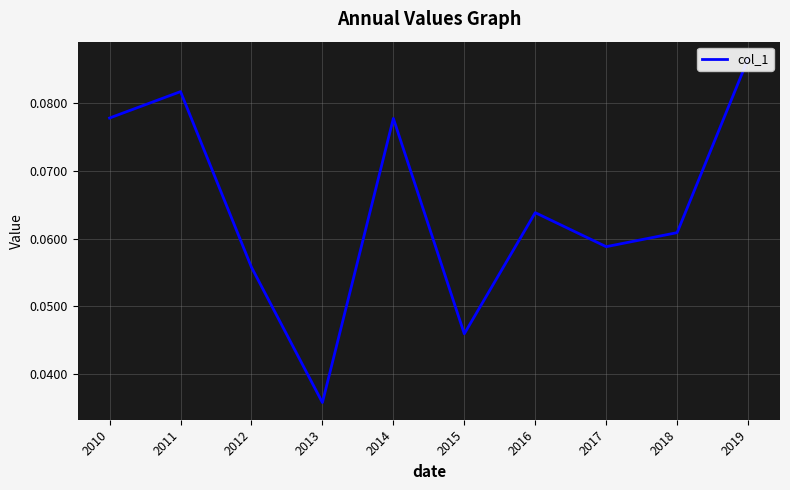

How many interior local peaks (higher than both neighbors) does the data have?

3